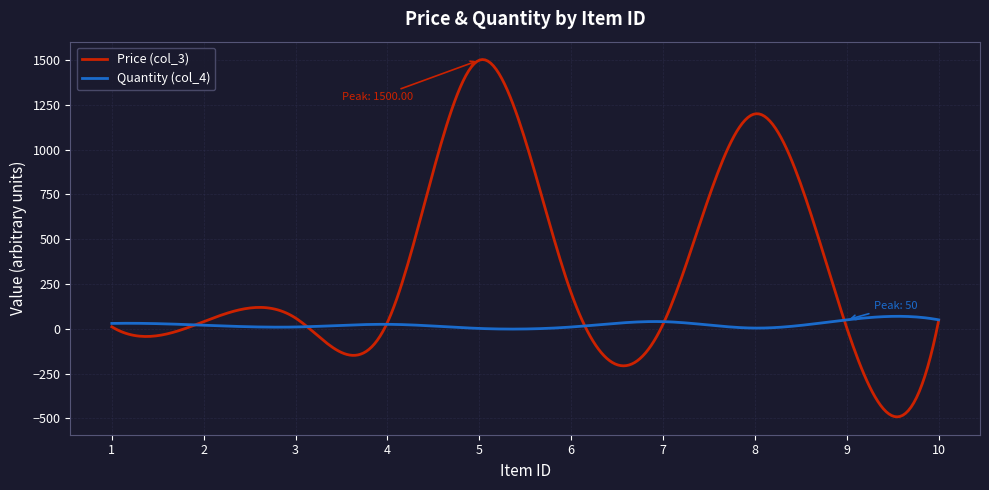

Does the chart display data point markers on the line(s)?

No